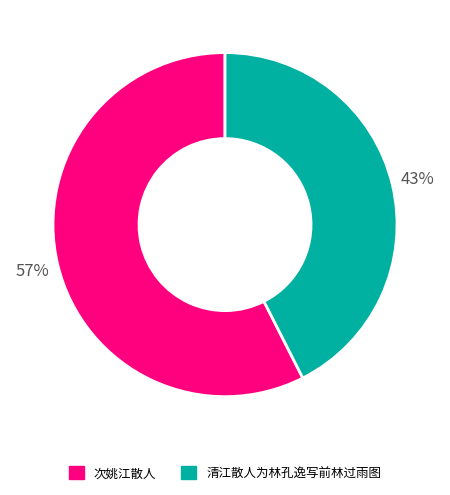

True or false: 清江散人为林孔逸写前林过雨图 accounts for 28% of the total.

False